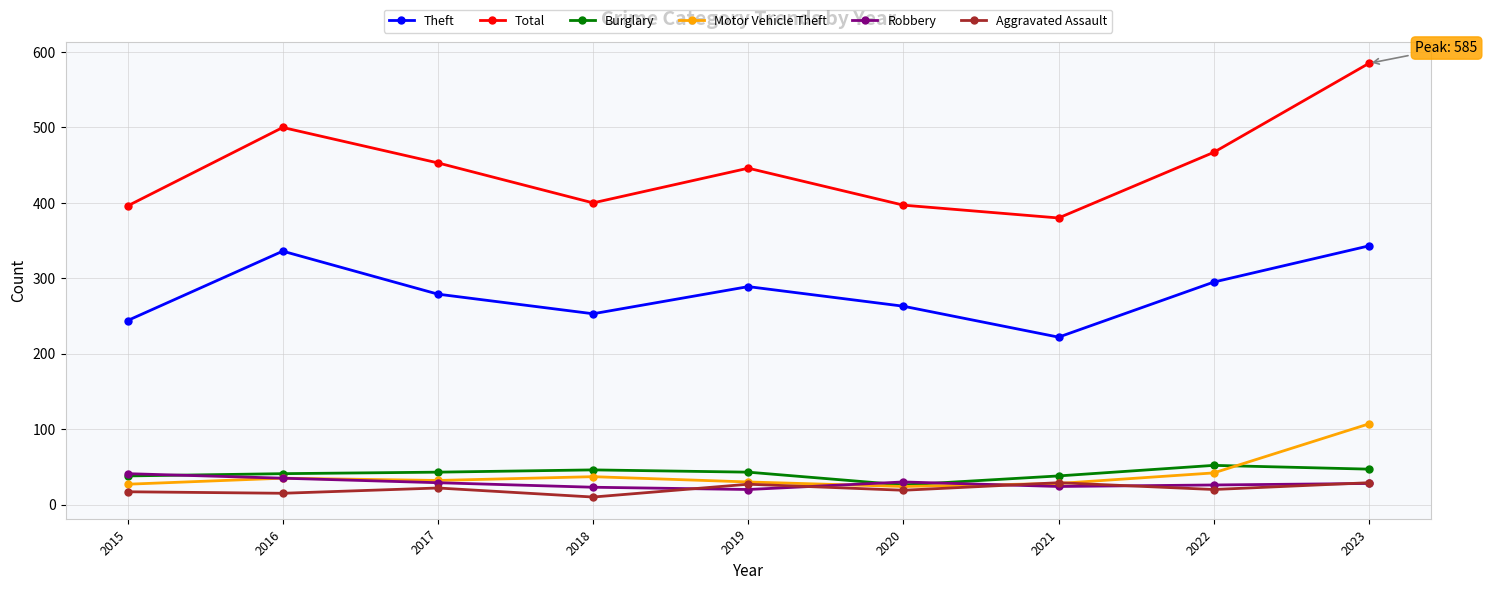

How many distinct data groups are displayed?

6